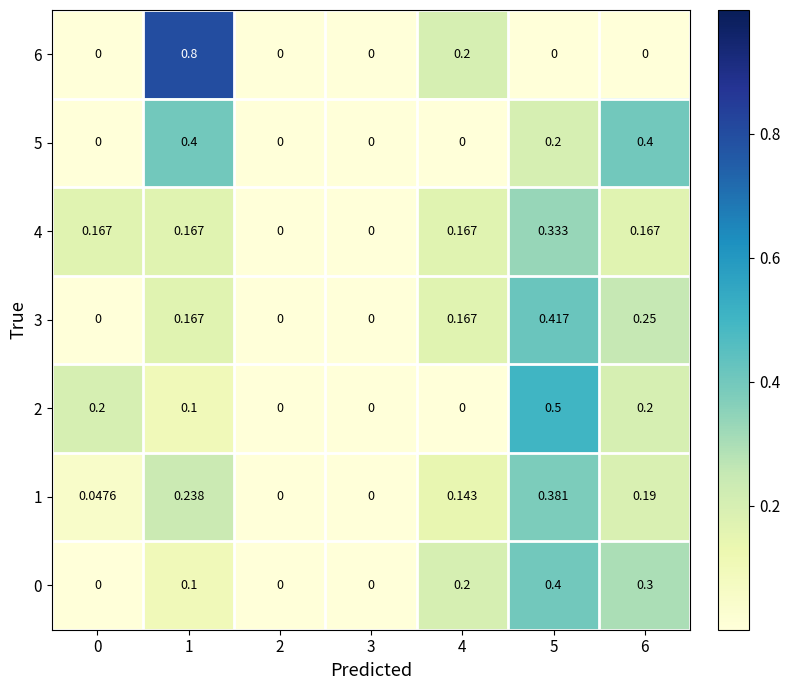

How many data points in 4 are above 0?

5